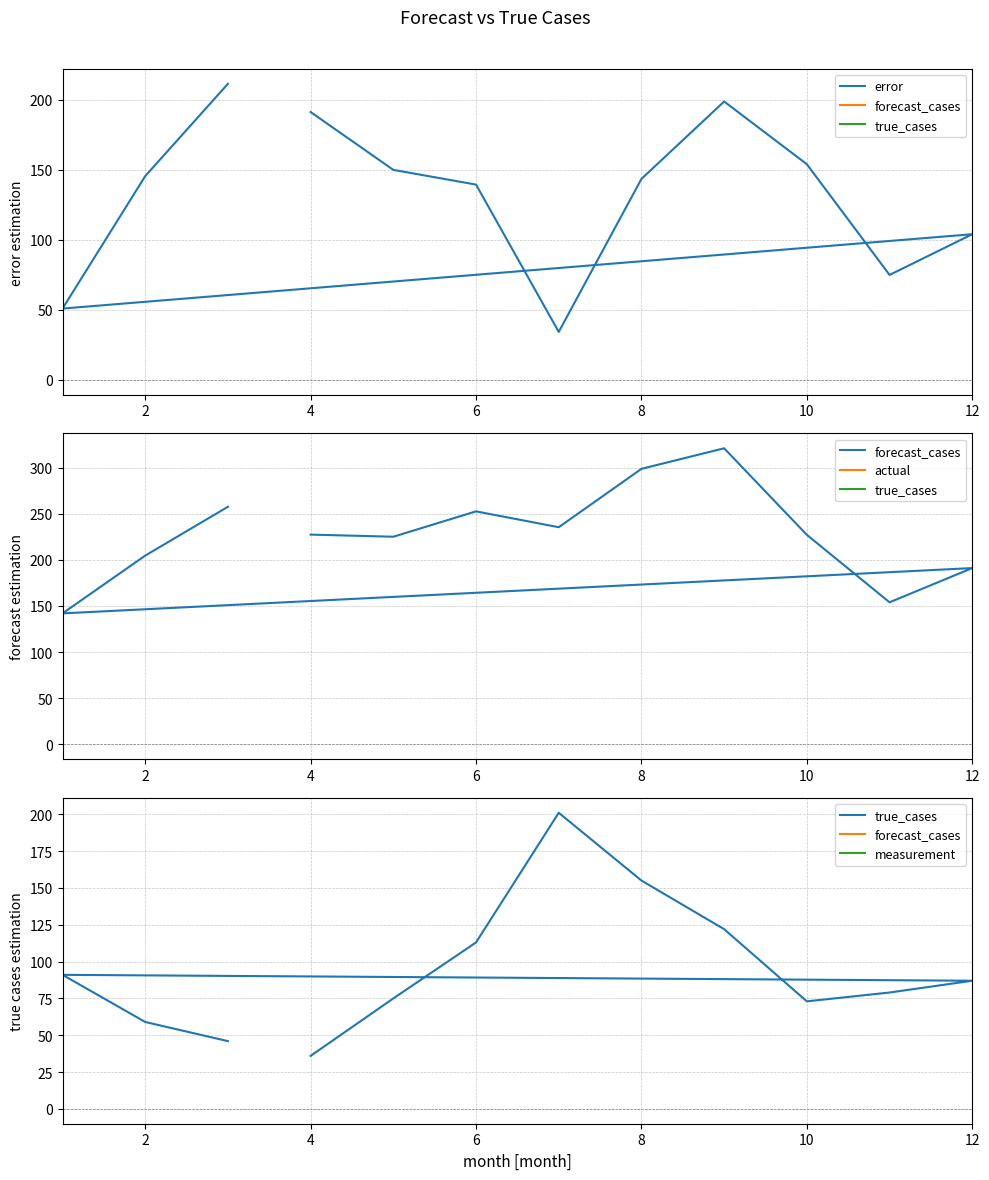

What is the average value of the error series?

133.2